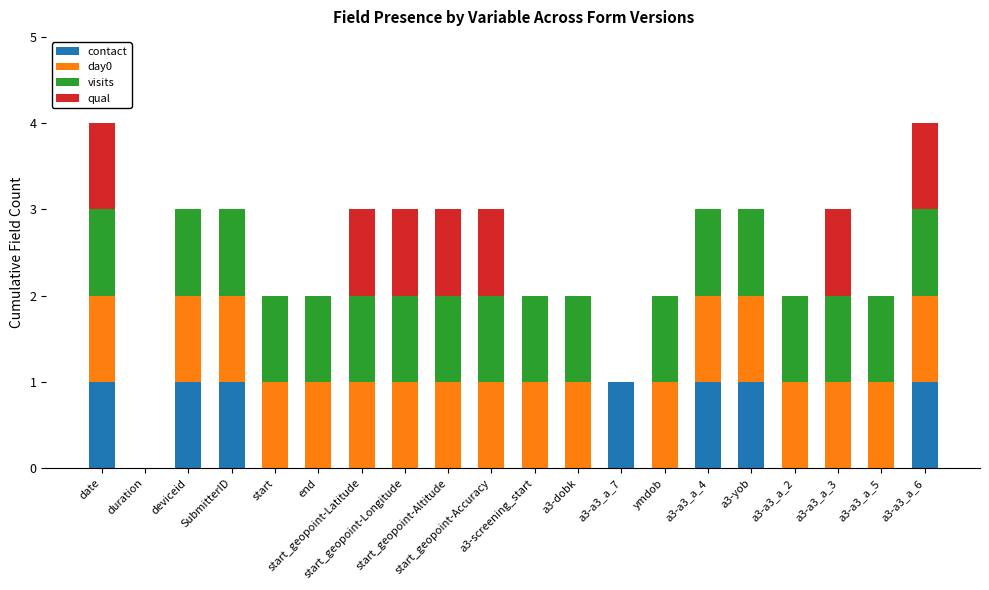

True or false: qual has a value of 1 at deviceid.

False